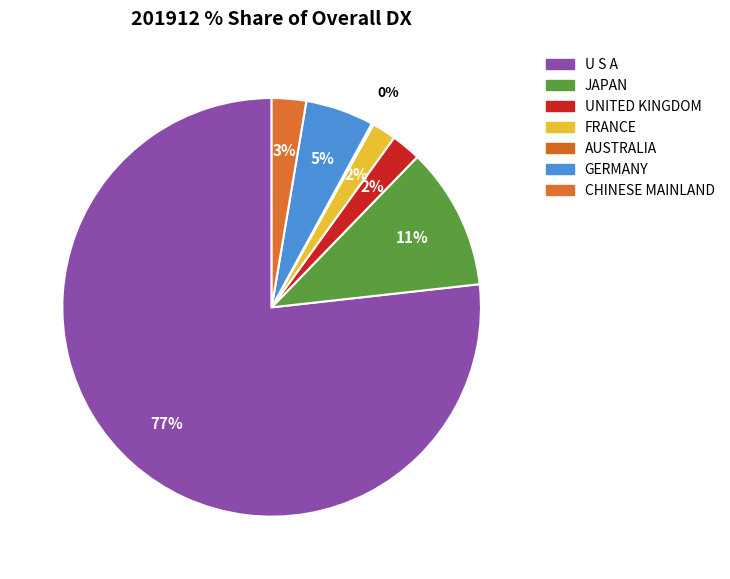

To the nearest percent, what percentage of the pie is UNITED KINGDOM?

2%